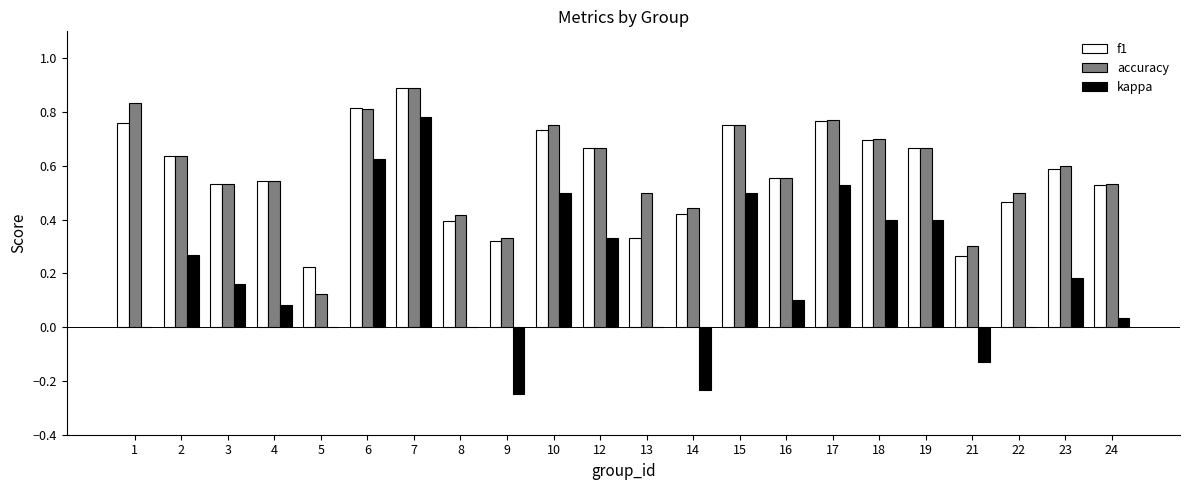

At which category does the chart reach its peak across all series?

7